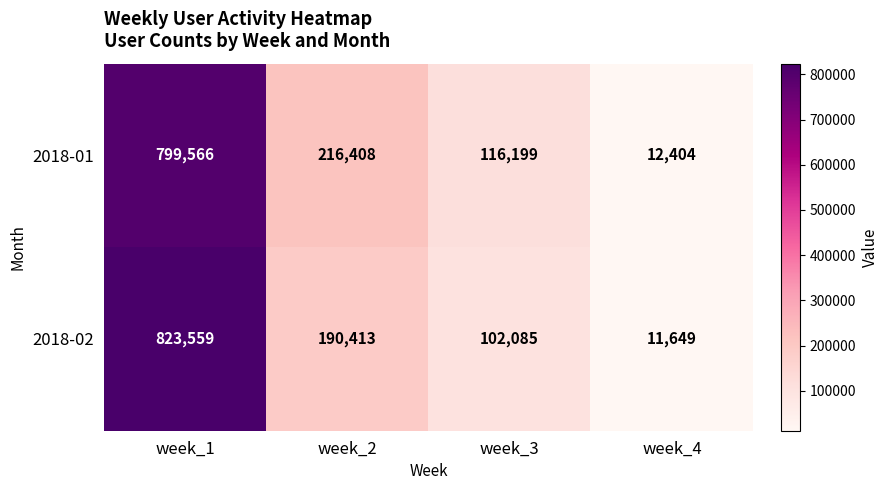

What is the difference between the highest and lowest values at week_1?

23993